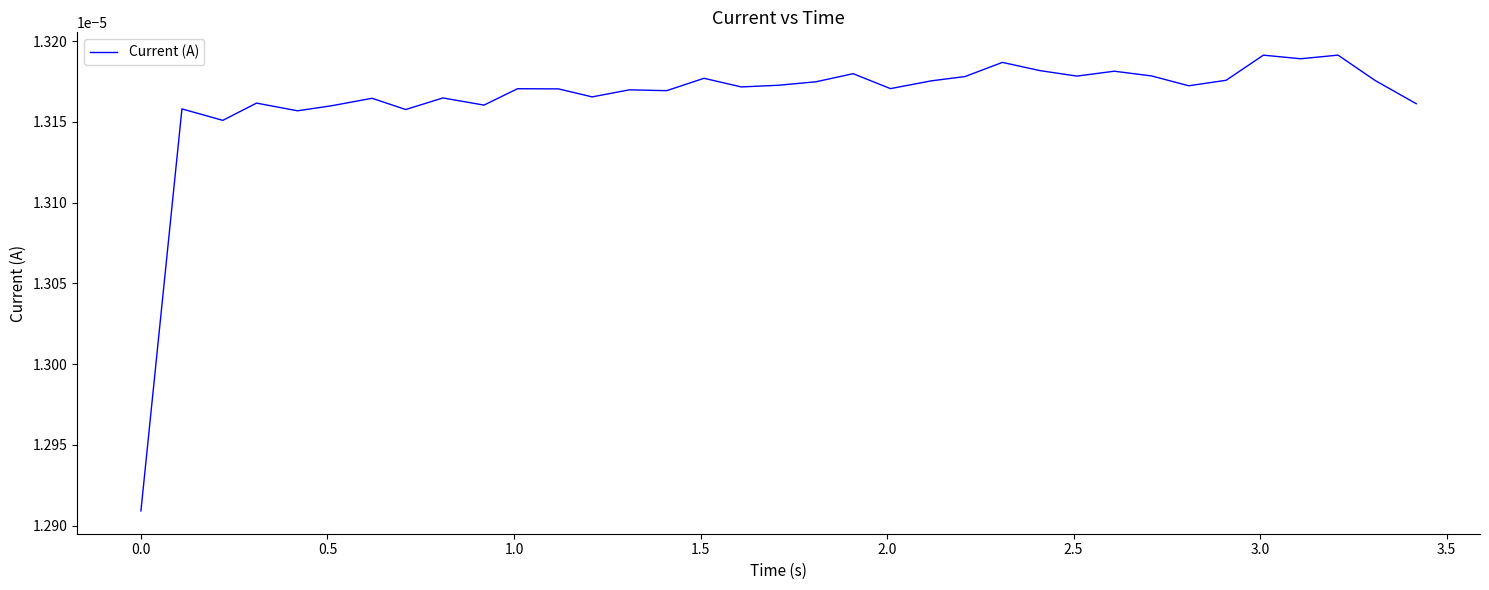

How many series are shown in this chart?

1